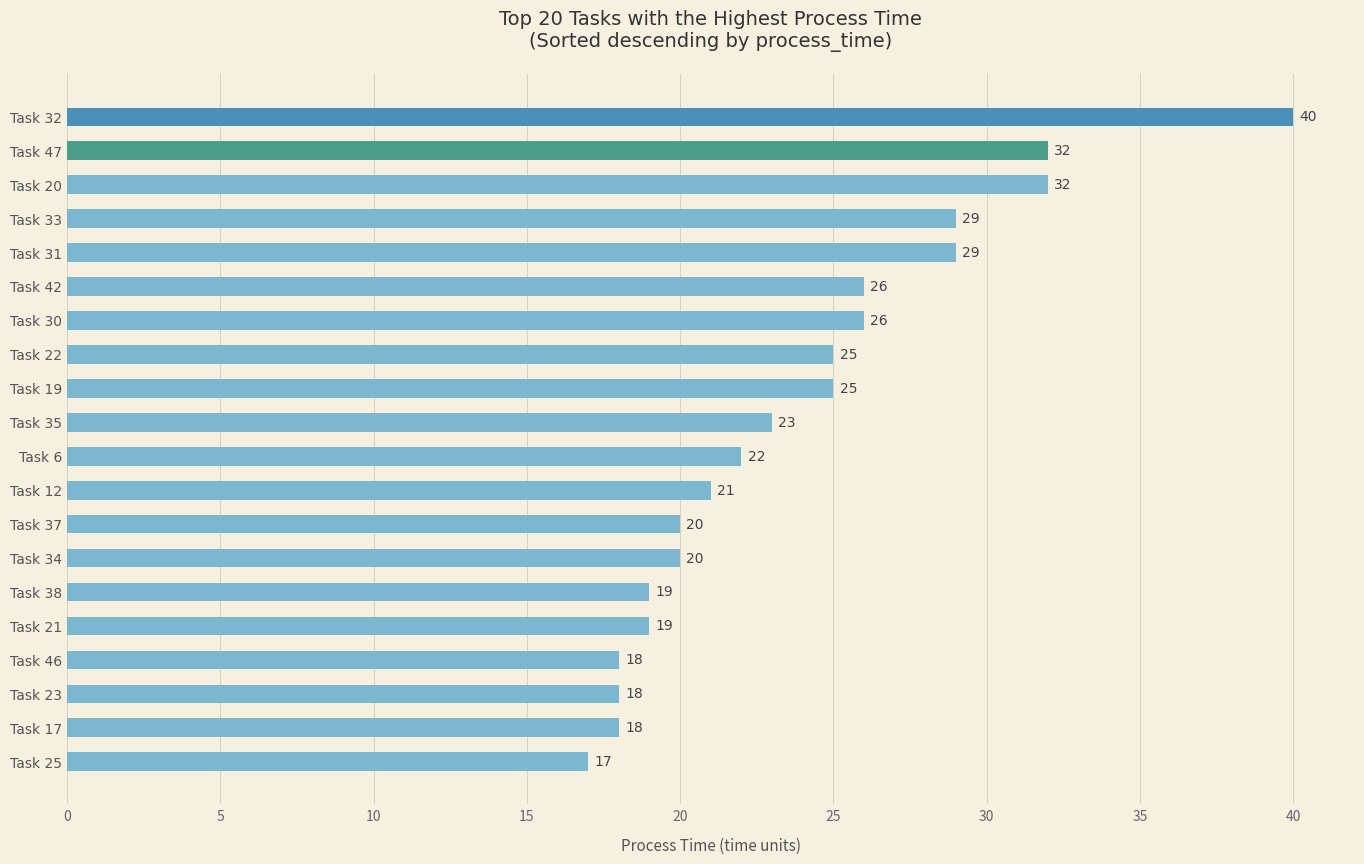

How many distinct data groups are displayed?

1